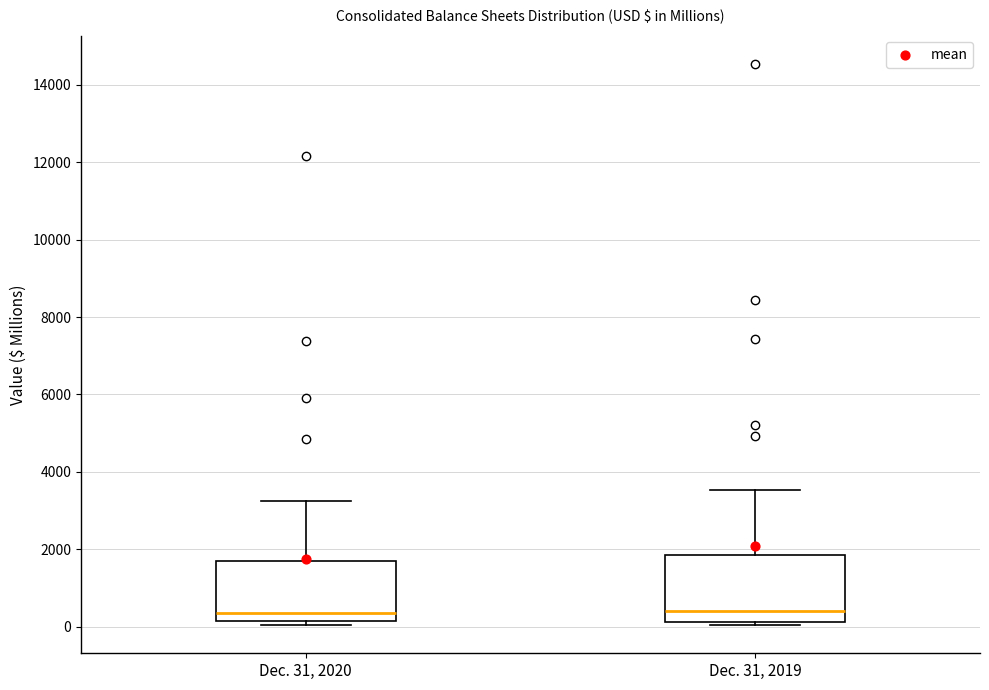

Reading left to right, read every box against the y-axis: the position of its median line, the range the box covers, and the ends of its whiskers. The values are not printed on the chart, so give them approximately, as read against the axis.

Dec. 31, 2020: median 400, box 200 to 1600, whiskers 0 to 3200
Dec. 31, 2019: median 400, box 200 to 1800, whiskers 0 to 3600